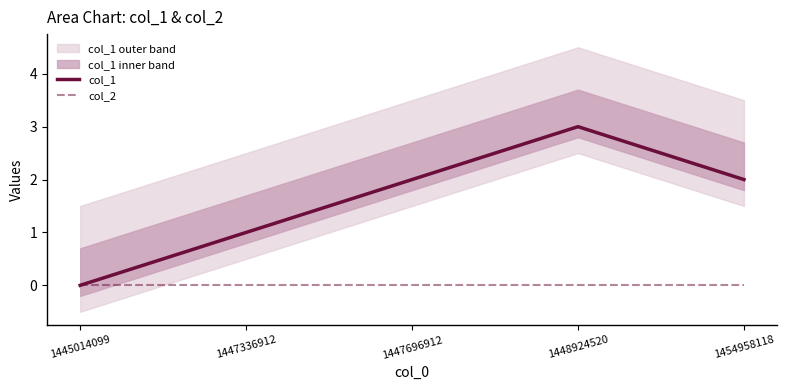

How many lines are shown in the chart?

2